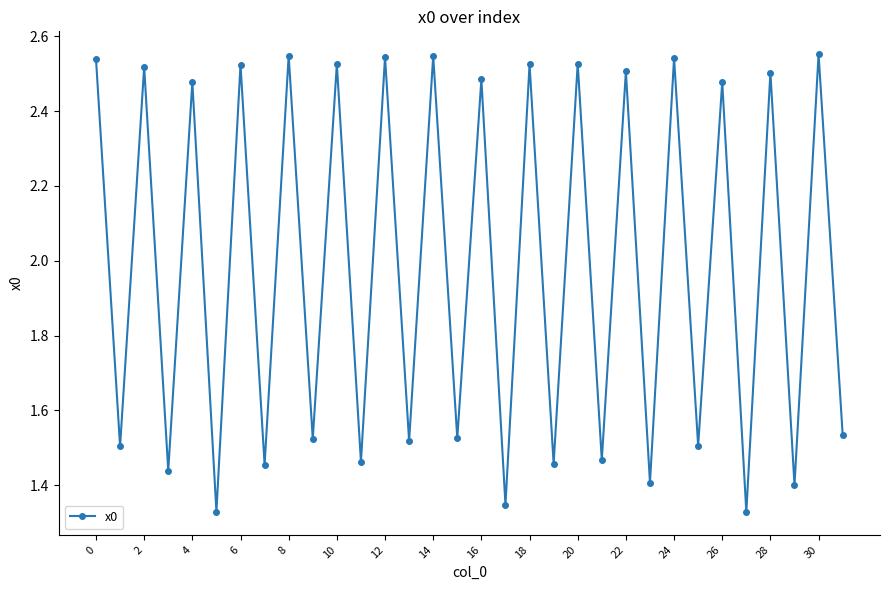

How many values are between 1 and 2?

16